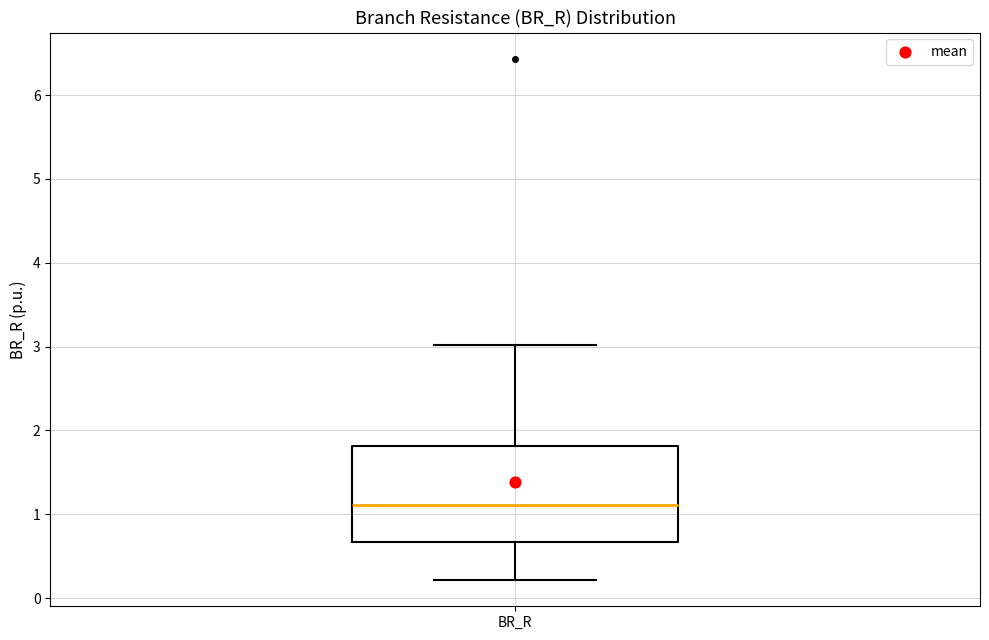

Transcribe this box plot: give where the median line is, the range the box spans, and where the two whiskers end, as read against the y-axis. The values are not printed on the chart, so give them approximately, as read against the axis.

median 1.1, box 0.7 to 1.8, whiskers 0.2 to 3.0